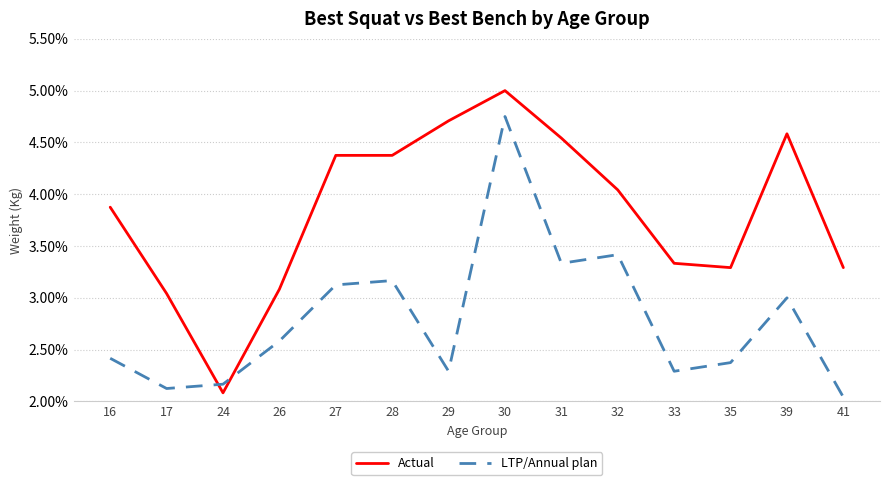

The Actual series shows 4.3 at 33. True or false?

False